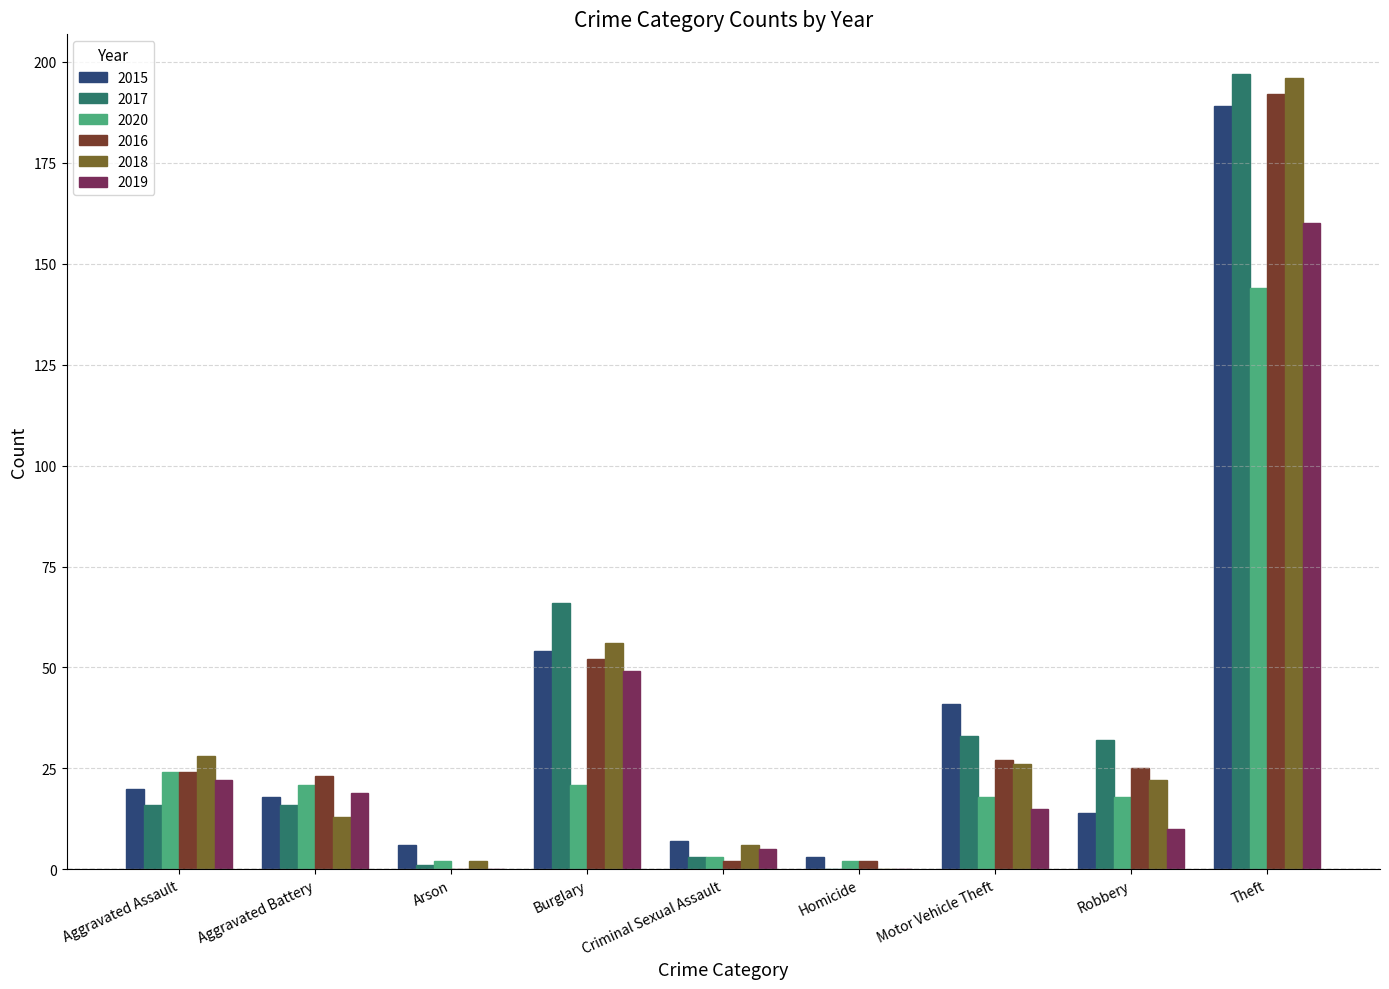

What is the total value across all series at Aggravated Battery?

110